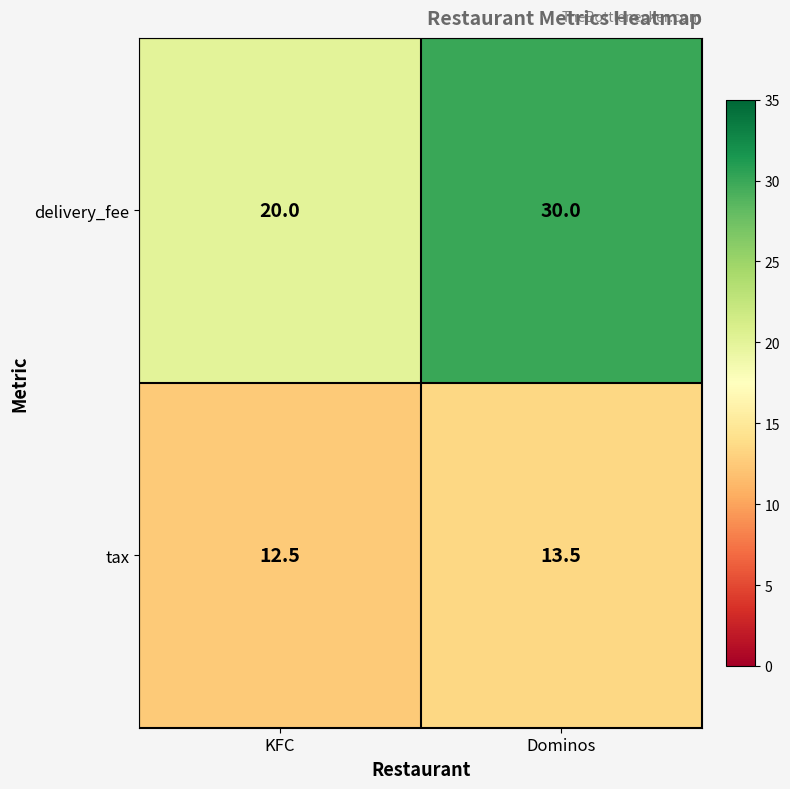

What is the minimum value shown in the chart?

12.5